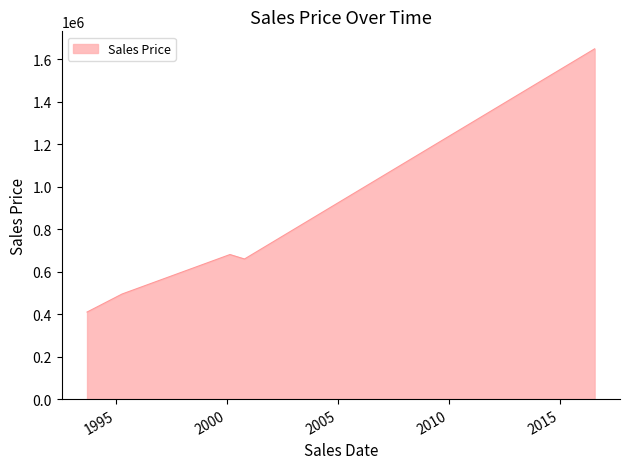

What is the difference between the second highest and minimum values?

271000